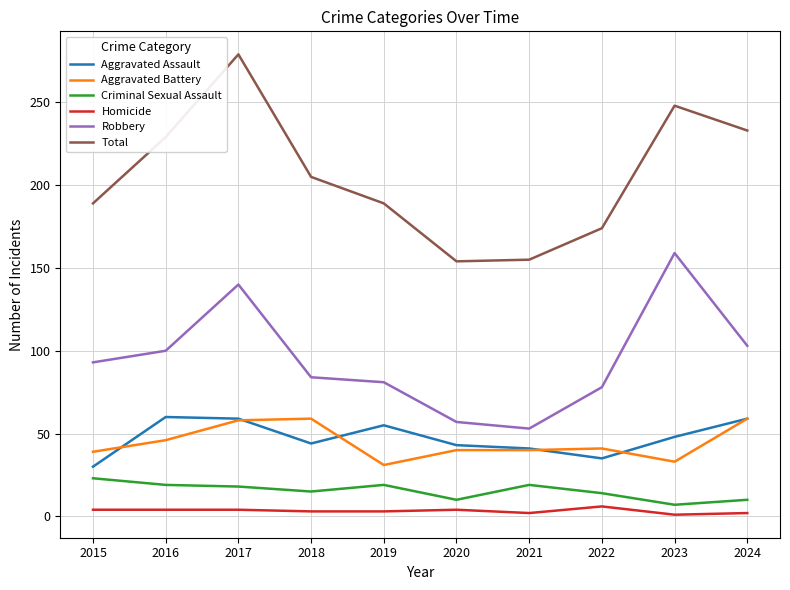

True or false: Robbery has a value of 140 at 2017.

True